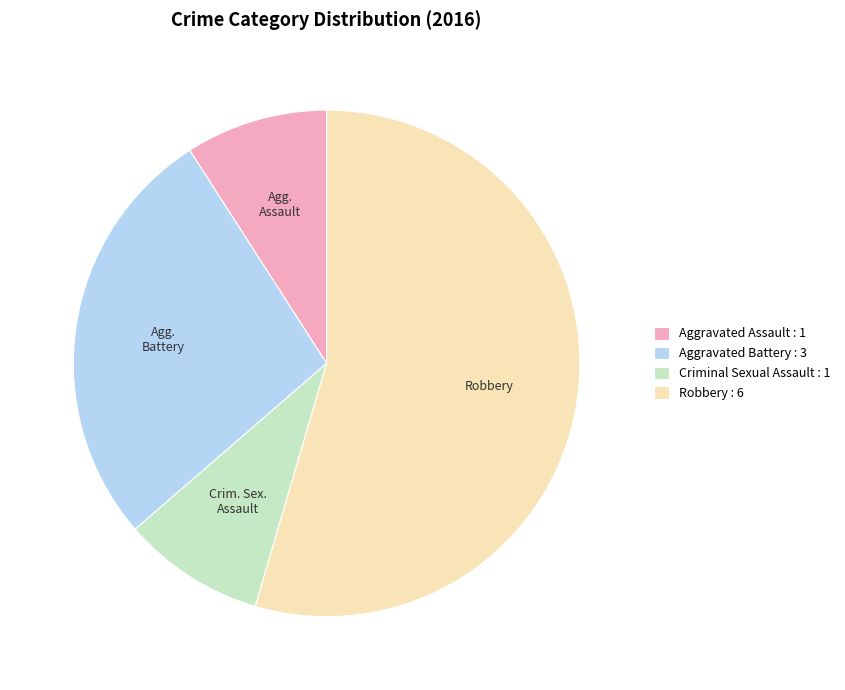

To the nearest percent, what is the average slice percentage?

25%